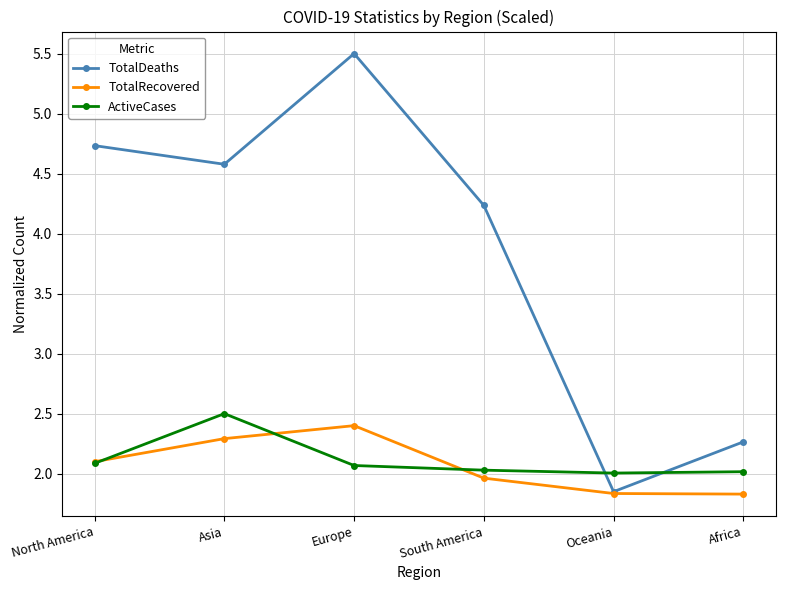

True or false: TotalDeaths and ActiveCases cross at least once.

True